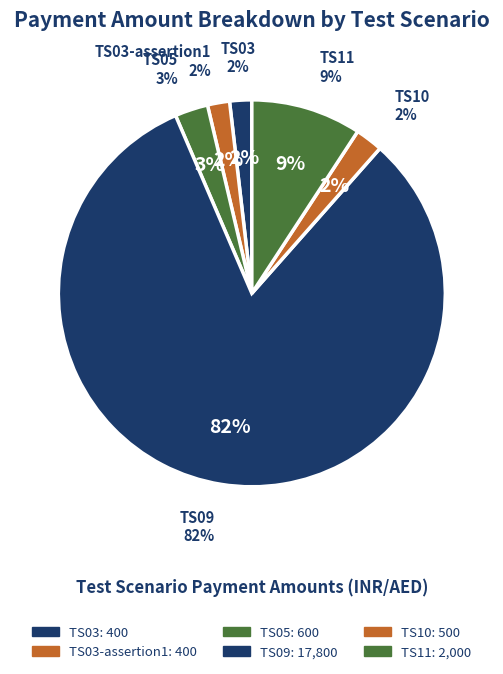

Is there a majority slice in this chart?

Yes